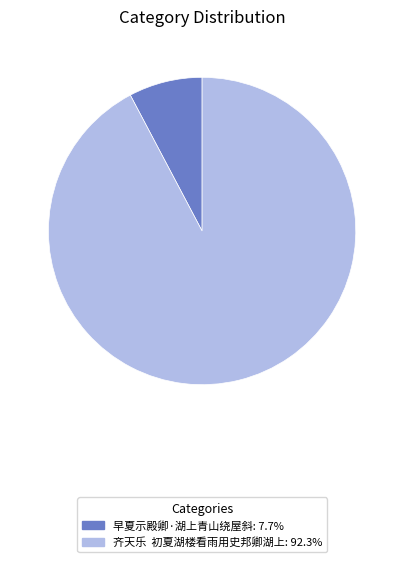

Approximately how many times larger is the value at 齐天乐 初夏湖楼看雨用史邦卿湖上 compared to 早夏示殿卿·湖上青山绕屋斜?

11.9